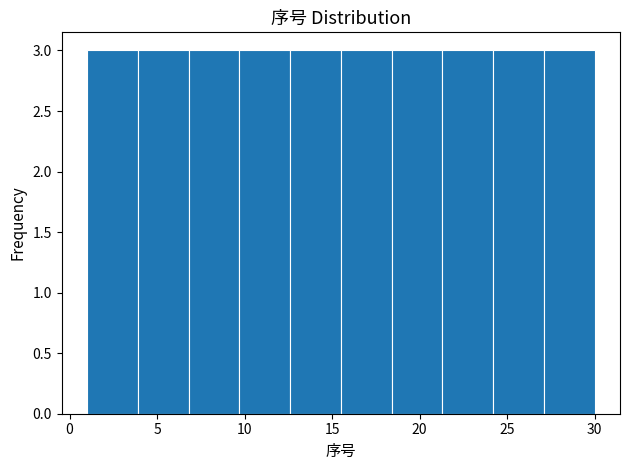

What is the height of the bar covering 3.9 to 6.8 on the x-axis? Neither the bar edges nor the heights are printed on the chart, so give them approximately, as read against the axes.

3